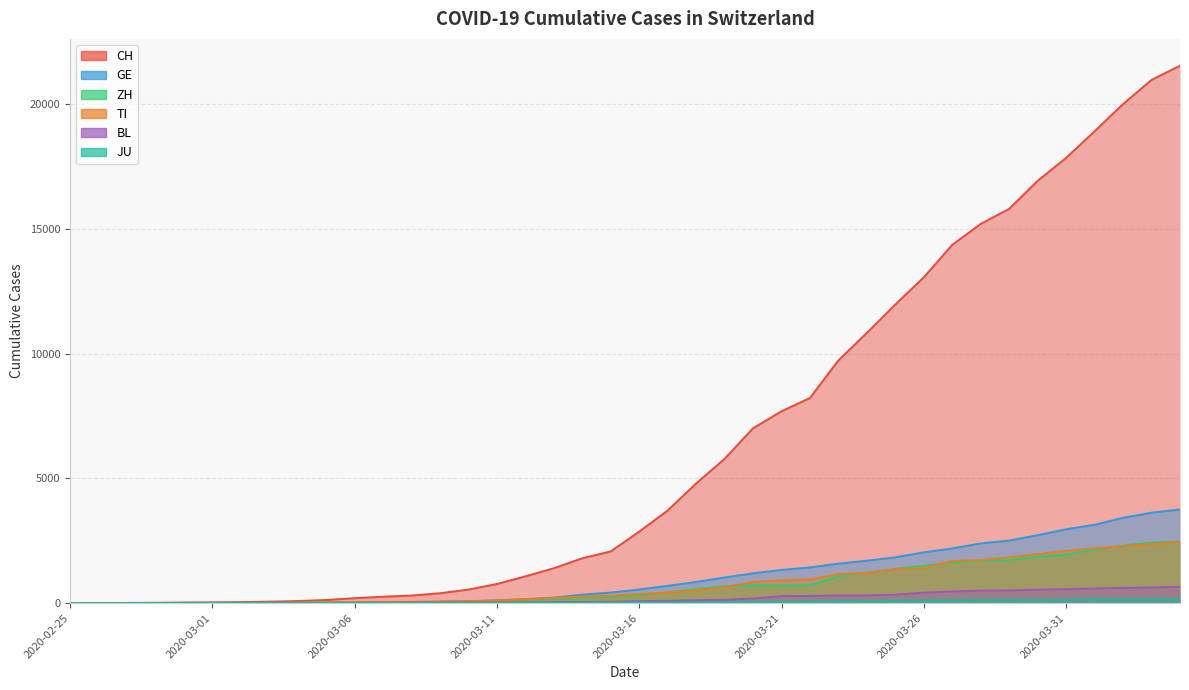

At which label does BL first exceed 76?

2020-03-17